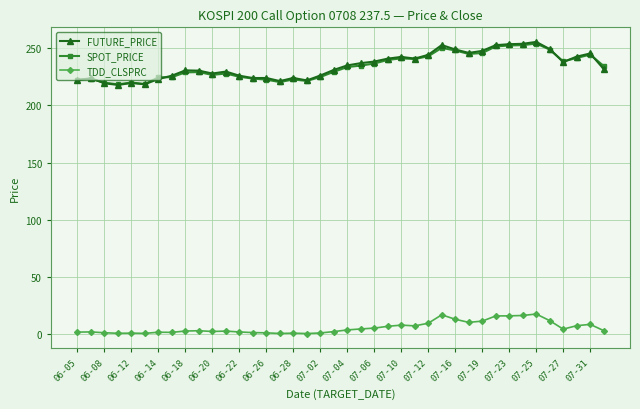

True or false: TDD_CLSPRC and FUTURE_PRICE cross at least once.

False